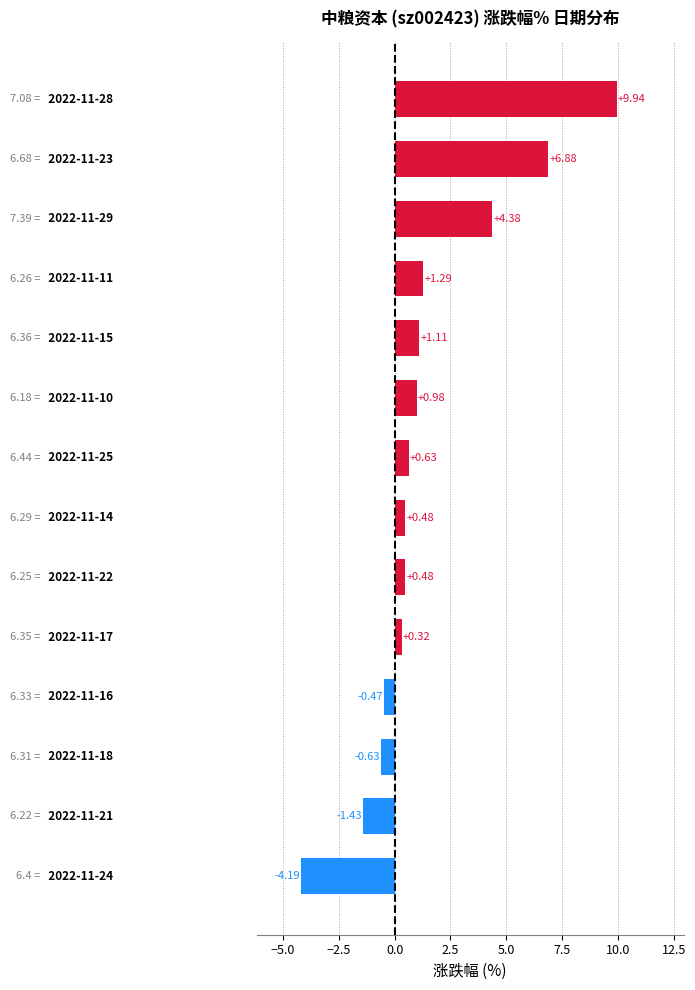

What is the average value?

1.4